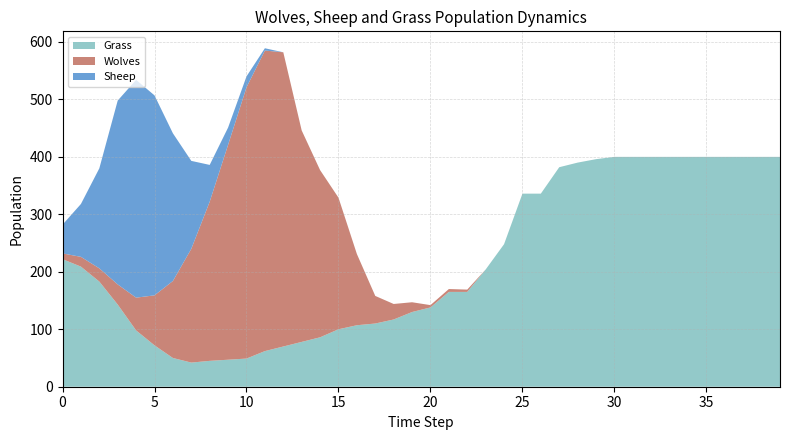

Reading left to right, what are all the values shown in this chart?

Grass: 222	209	183	143	98	72	50	42	45	47	49	62	70	78	86	100	107	110	117	130	138	165	165	204	248	336	336	382	390	396	400	400	400	400	400	400	400	400	400	400
Wolves: 10	17	23	35	57	87	134	198	277	374	472	523	512	368	291	229	124	48	27	17	4	5	4	0	0	0	0	0	0	0	0	0	0	0	0	0	0	0	0	0
Sheep: 50	92	174	320	379	348	257	153	64	30	19	4	0	0	0	0	0	0	0	0	0	0	0	0	0	0	0	0	0	0	0	0	0	0	0	0	0	0	0	0